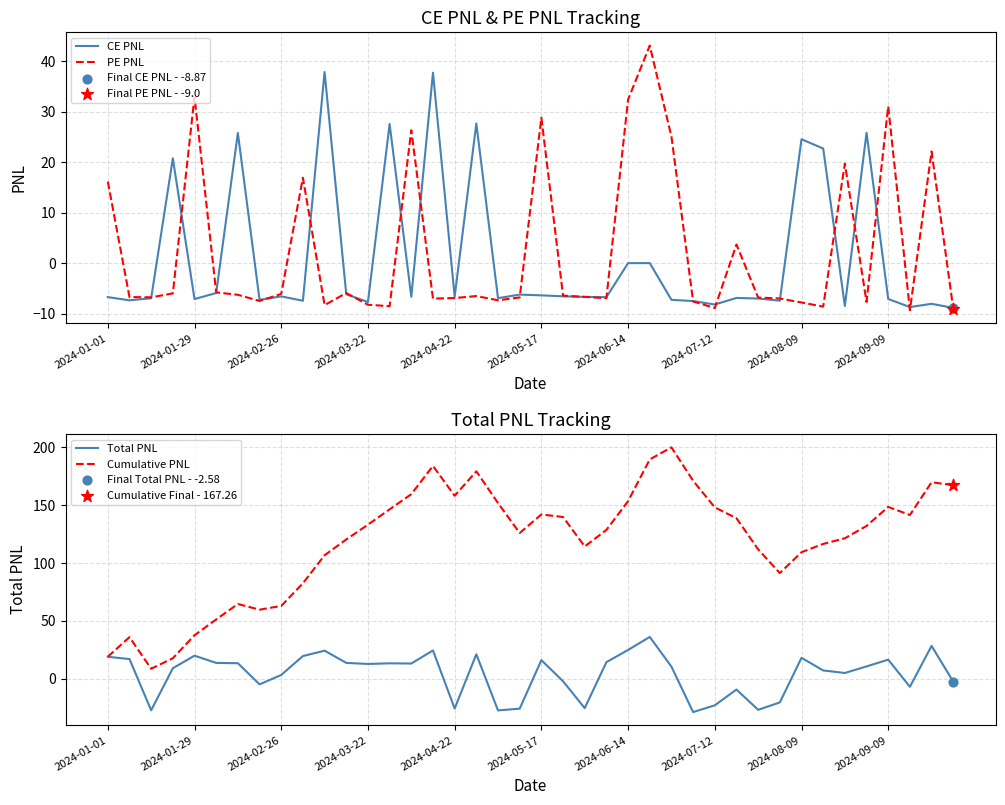

Which series has the widest spread of Y values?

Cumulative PNL